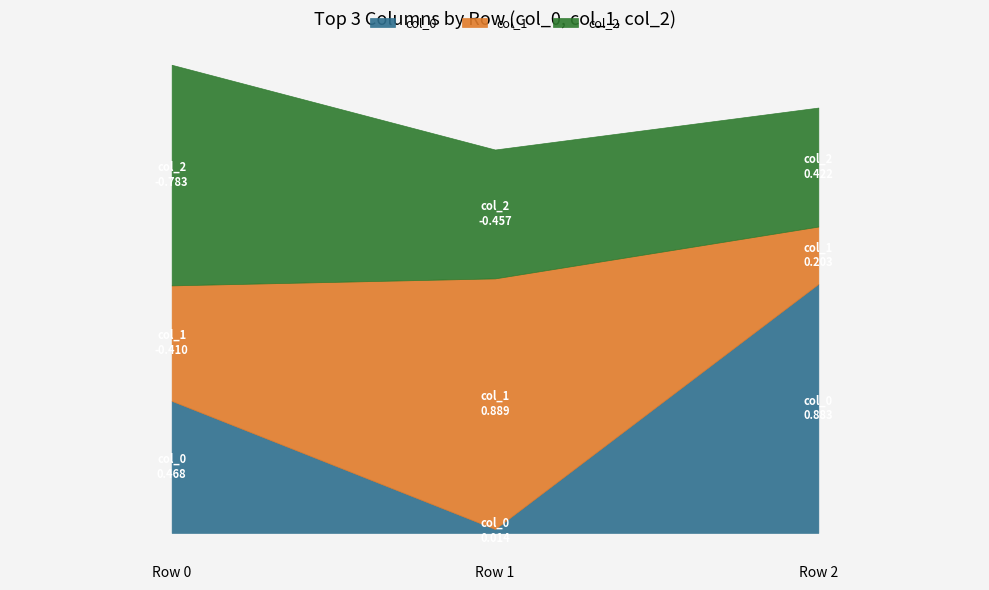

What is the average value of the col_1 series?

0.2